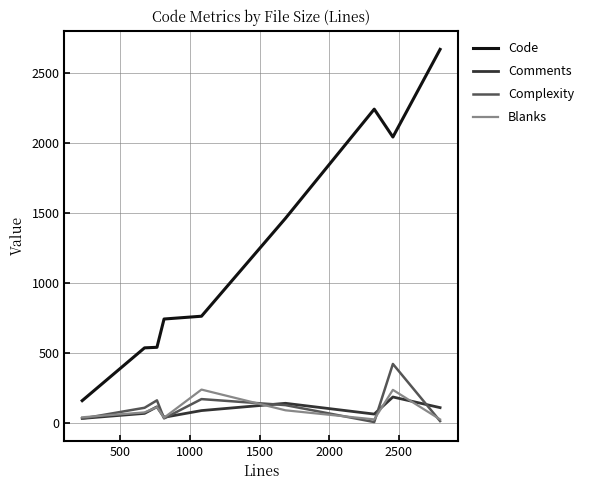

How many lines are shown in the chart?

4